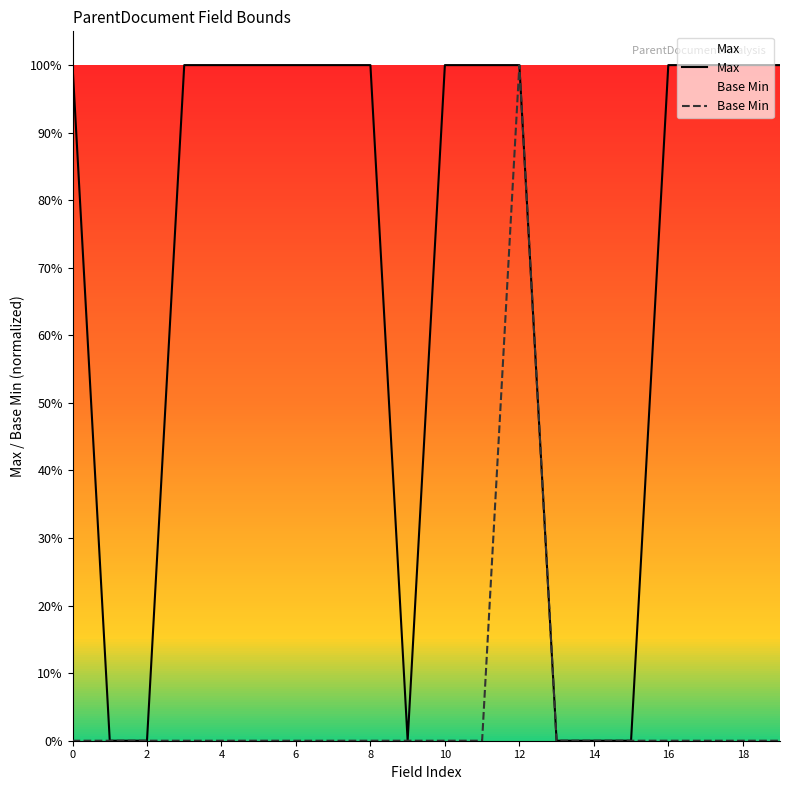

Count the number of categories in the chart.

20